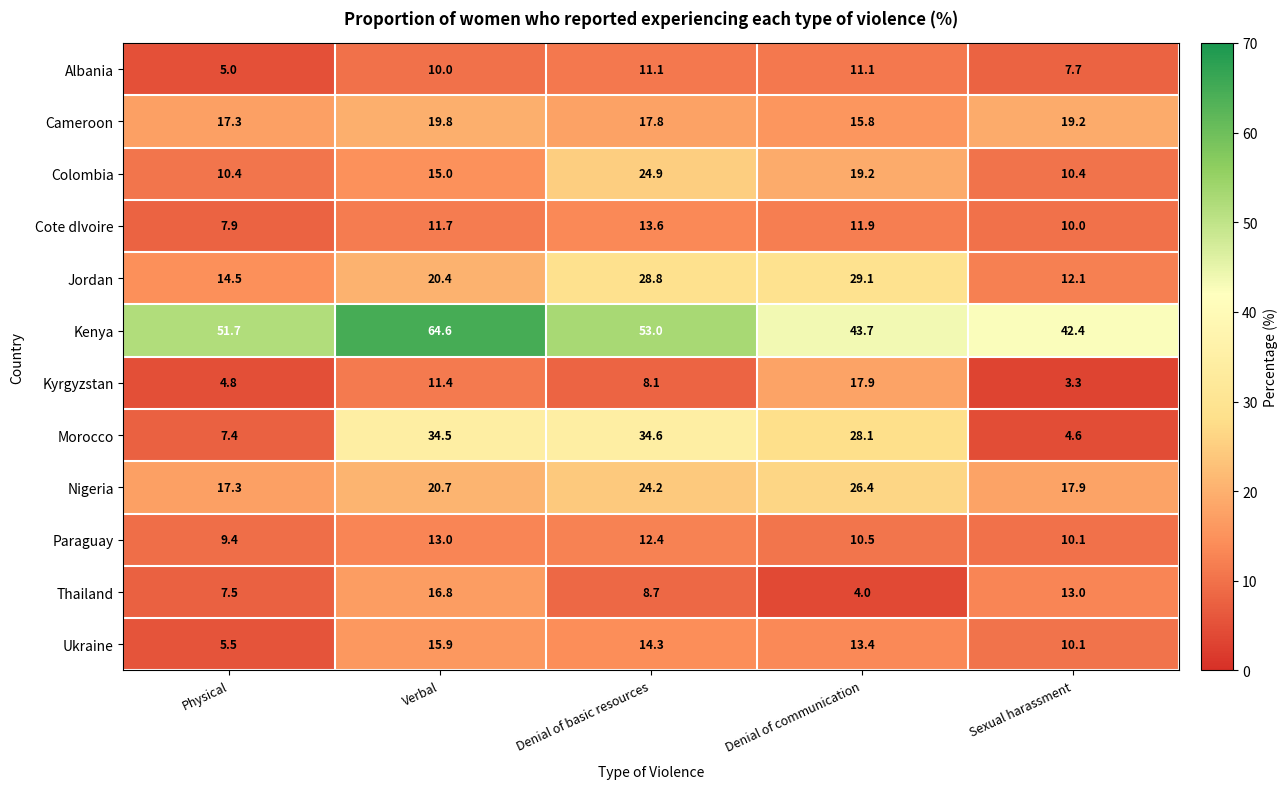

What is the spread (max minus min) of values at Sexual harassment?

39.1